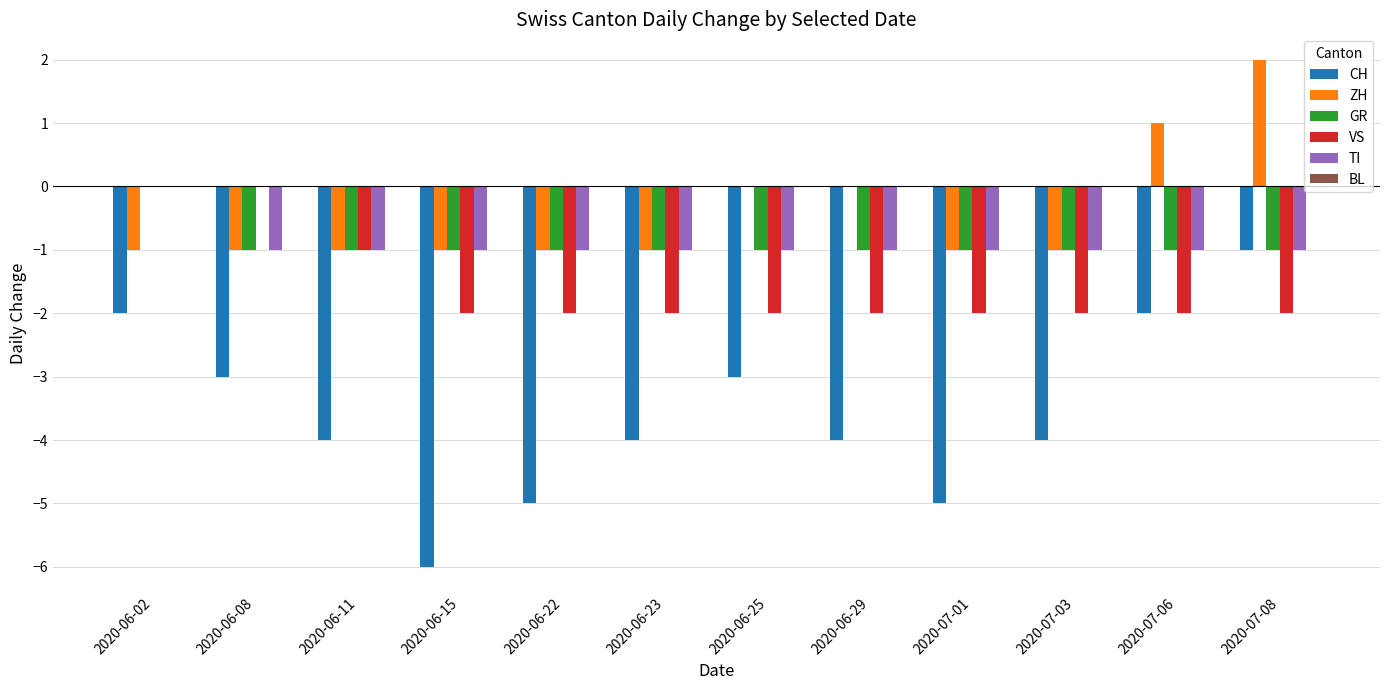

True or false: ZH has a value of -1 at 2020-06-08.

True